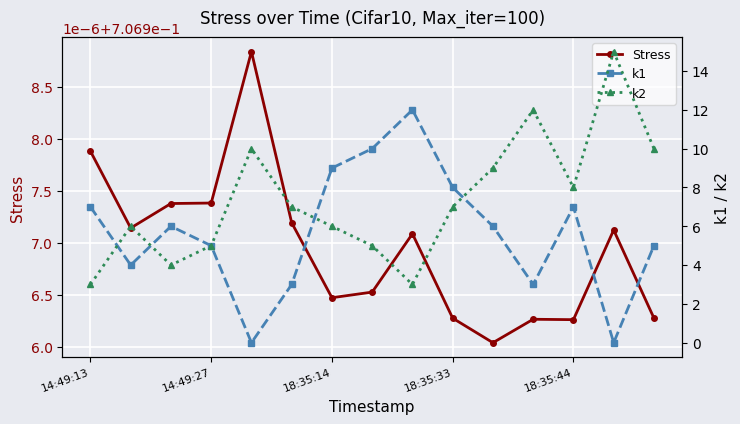

How many lines are shown in the chart?

3